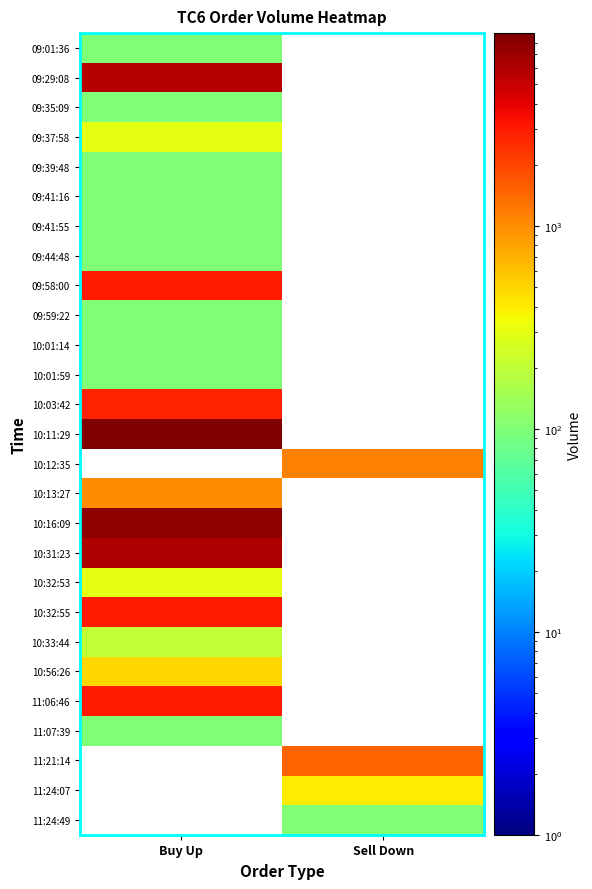

List the labels in order of 09:01:36 value, smallest first.

Buy Up, Sell Down